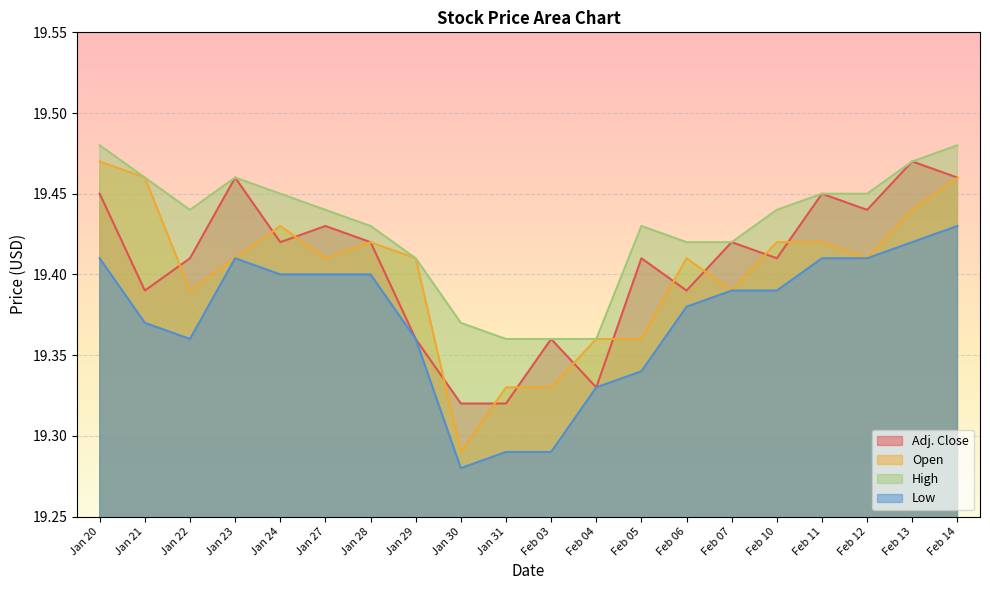

How many lines are shown in the chart?

4